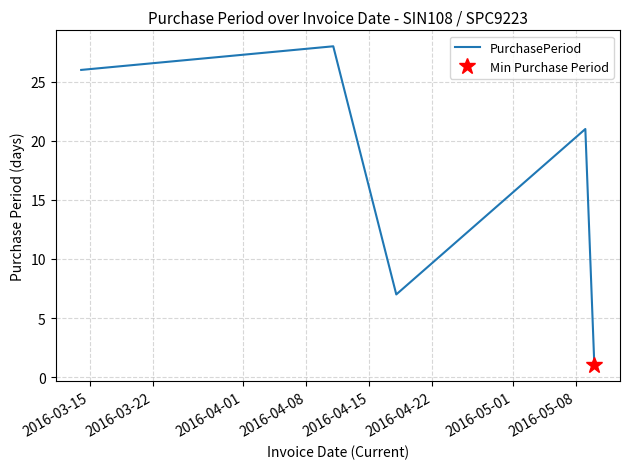

Where does the data first go above 21?

2016-03-15